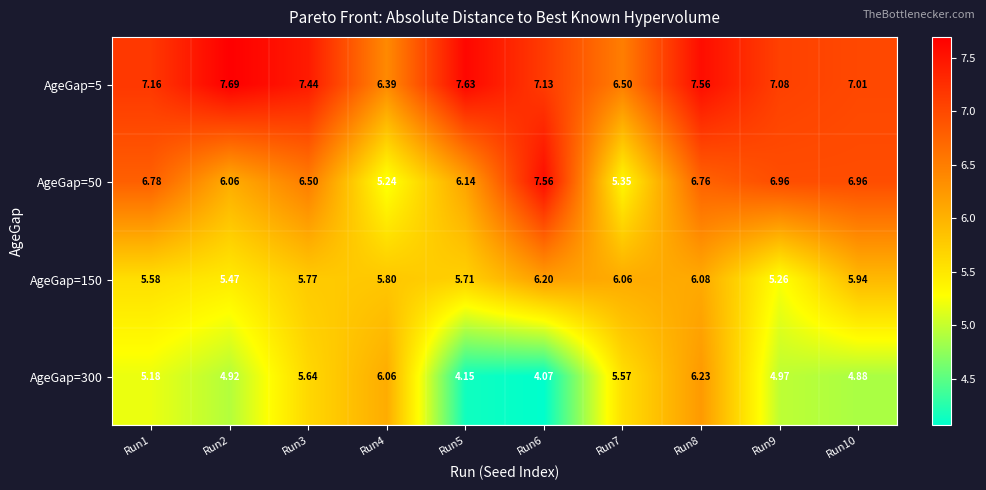

Which series has the widest spread of values?

AgeGap=50